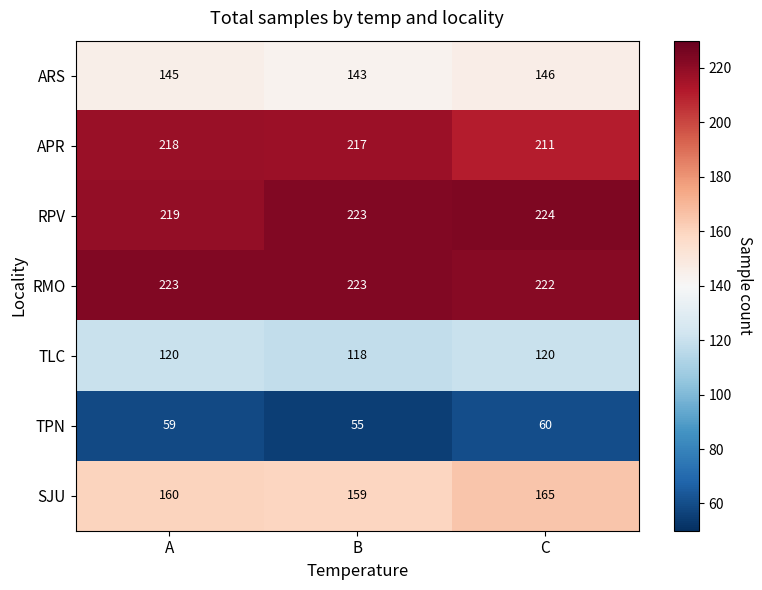

What is the difference between the highest and lowest values at C?

164